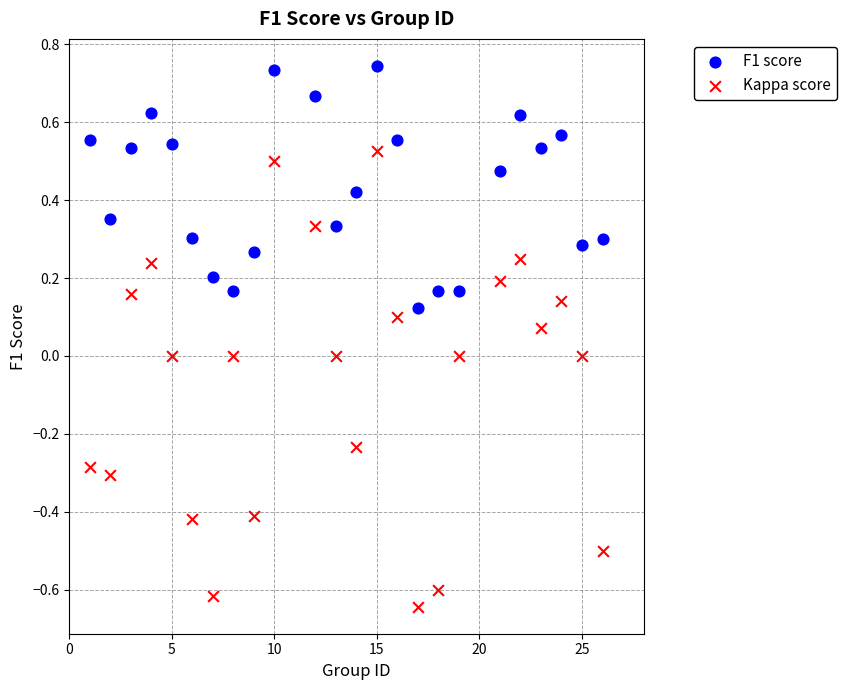

Across all data points, what is the range of Y values (max minus min)?

1.4